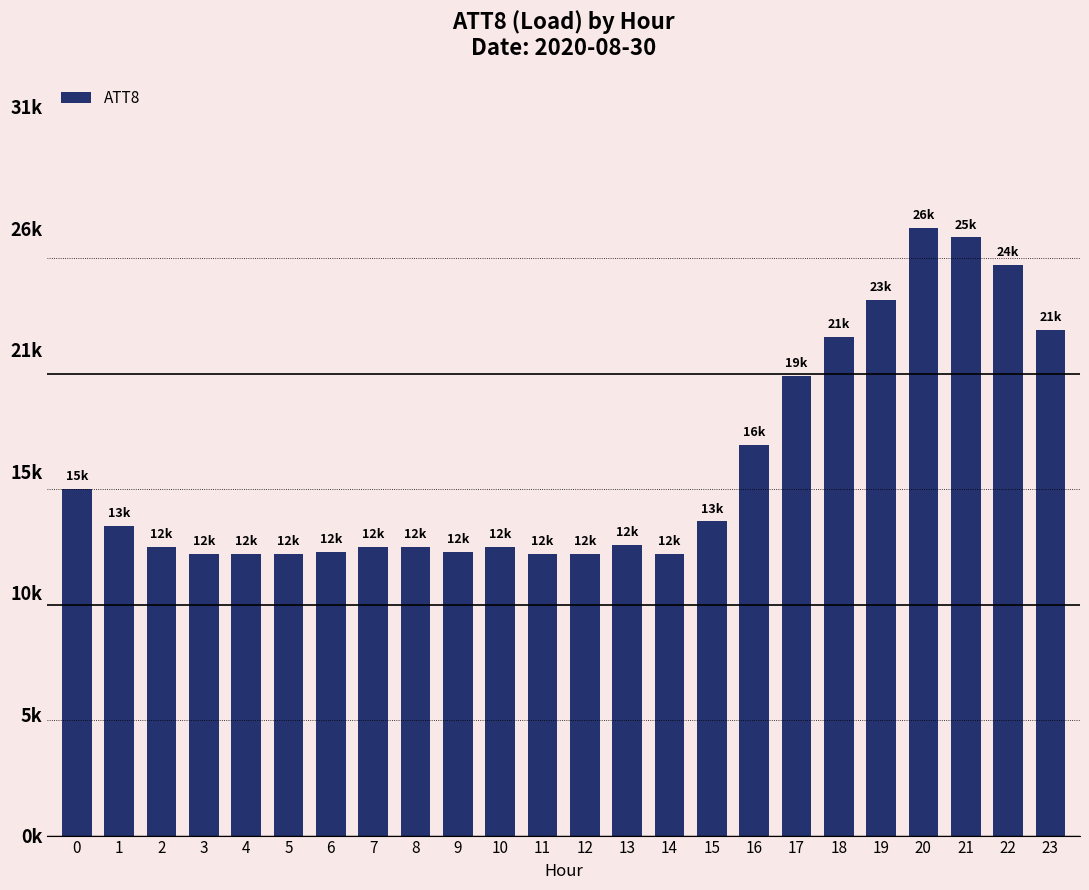

Which category has the lowest value across all series?

3